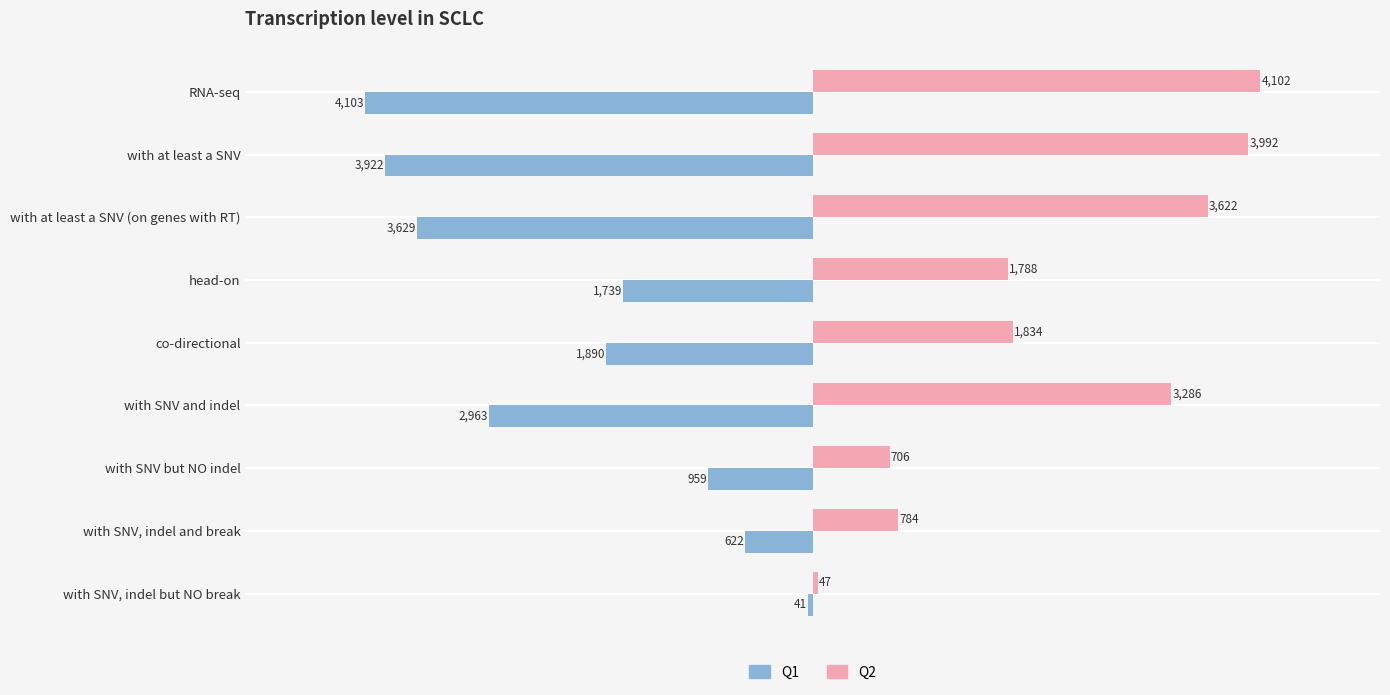

How many series are shown in this chart?

2